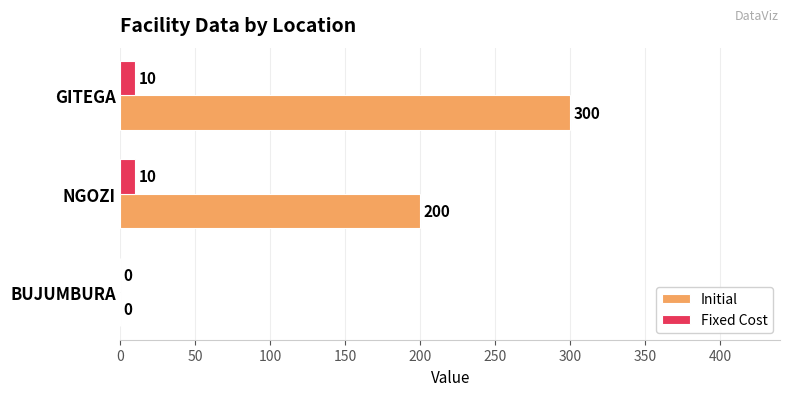

What is the total value across all series at NGOZI?

210